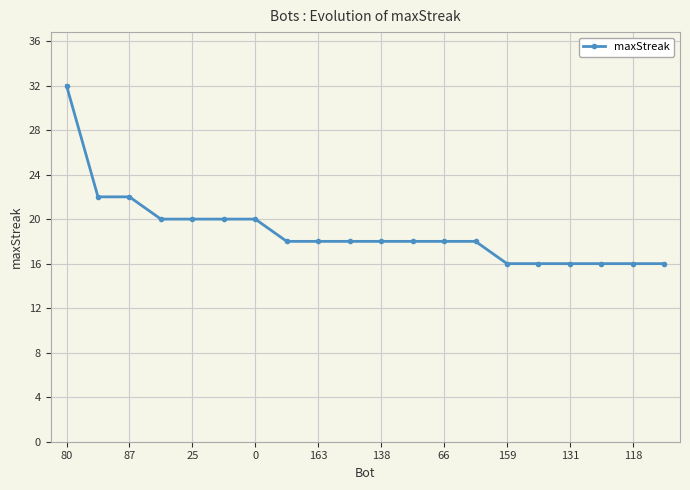

Reading left to right, extract all data points from this chart.

32	22	22	20	20	20	20	18	18	18	18	18	18	18	16	16	16	16	16	16